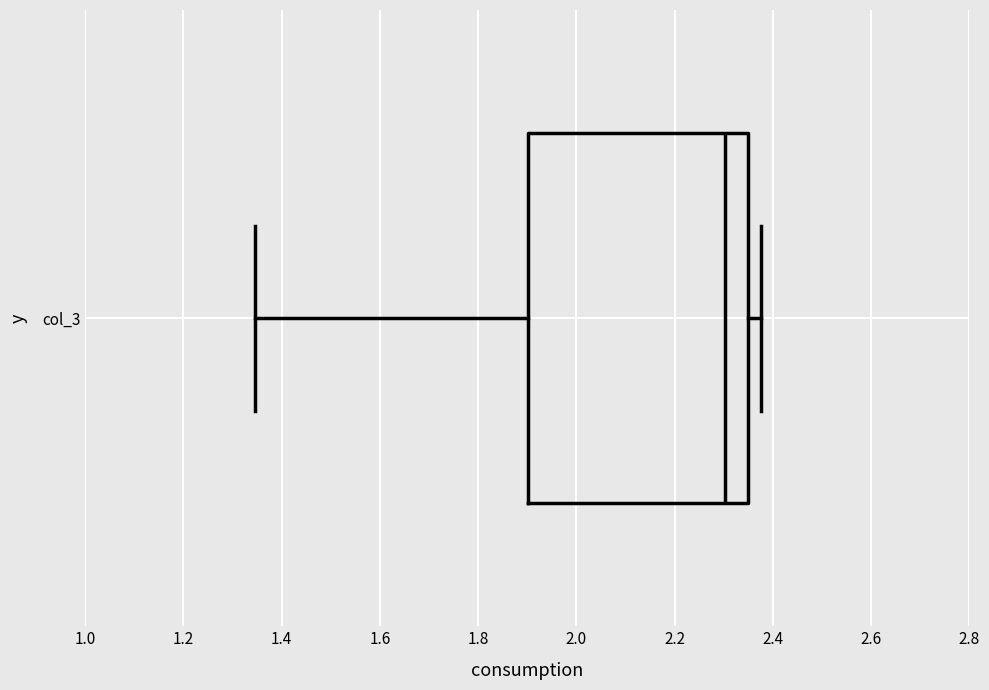

Where does the right whisker of the box for col_3 end on the x-axis? The values are not printed on the chart, so give them approximately, as read against the axis.

2.38